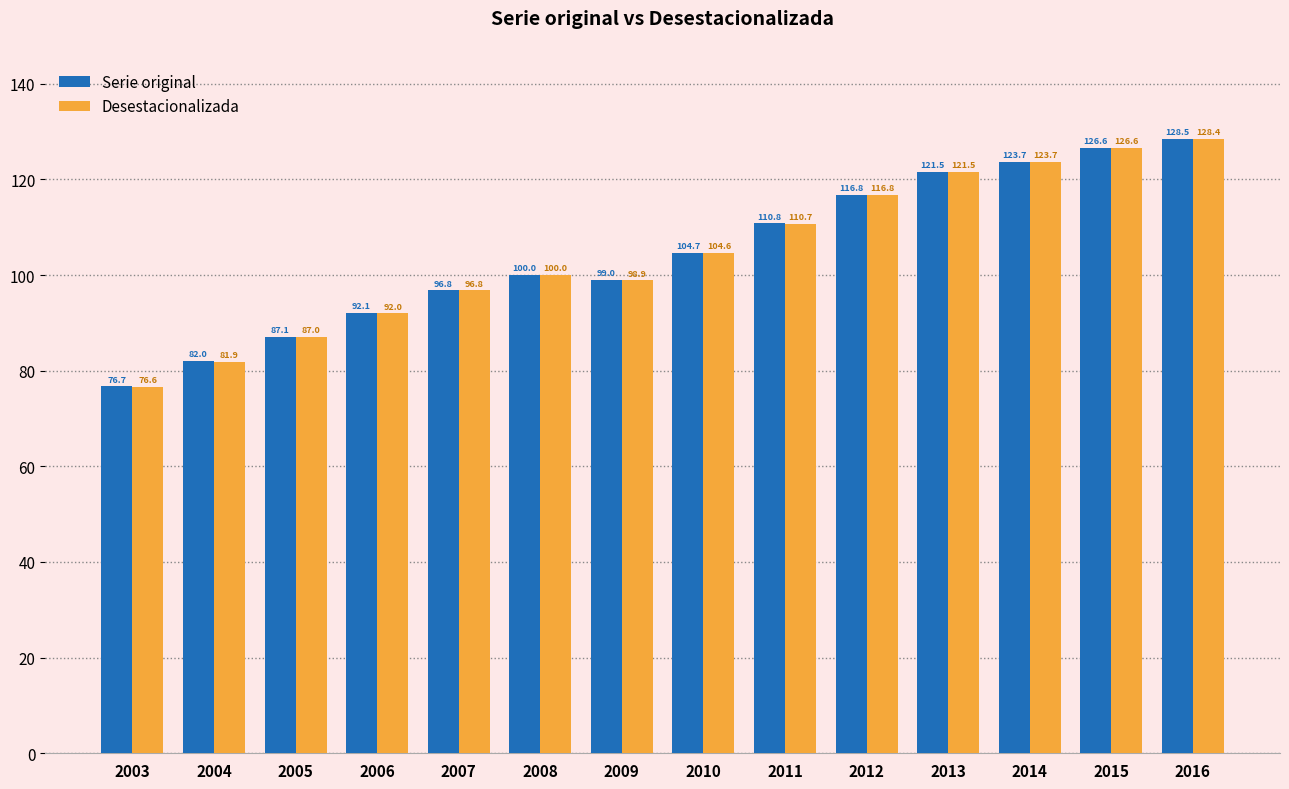

Does the chart contain stacked bars?

No